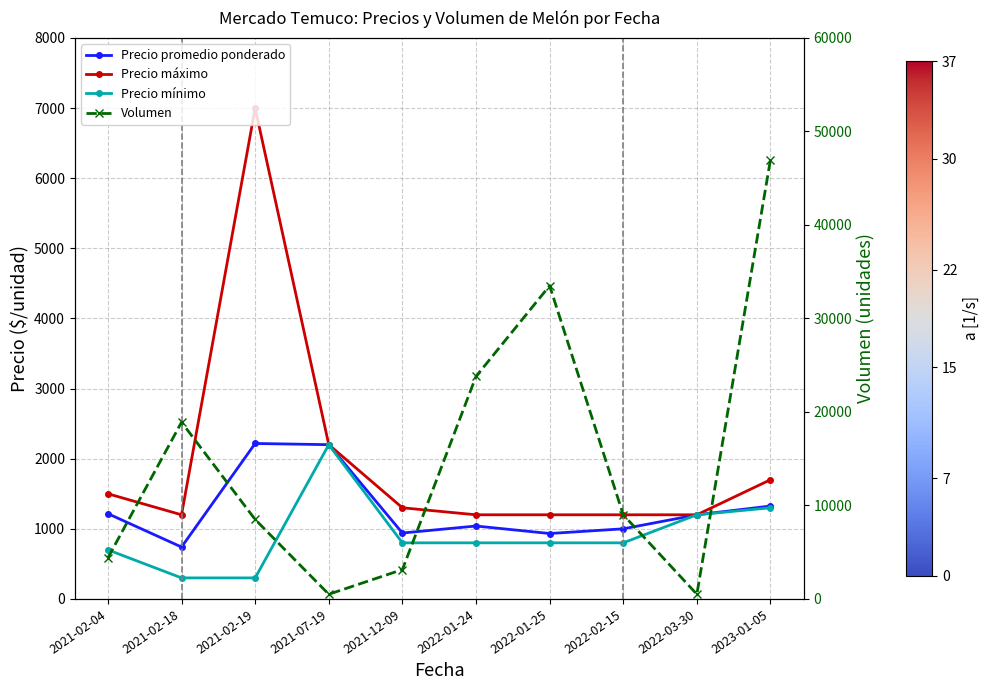

What is the label of the 9th point from the left?

2022-03-30